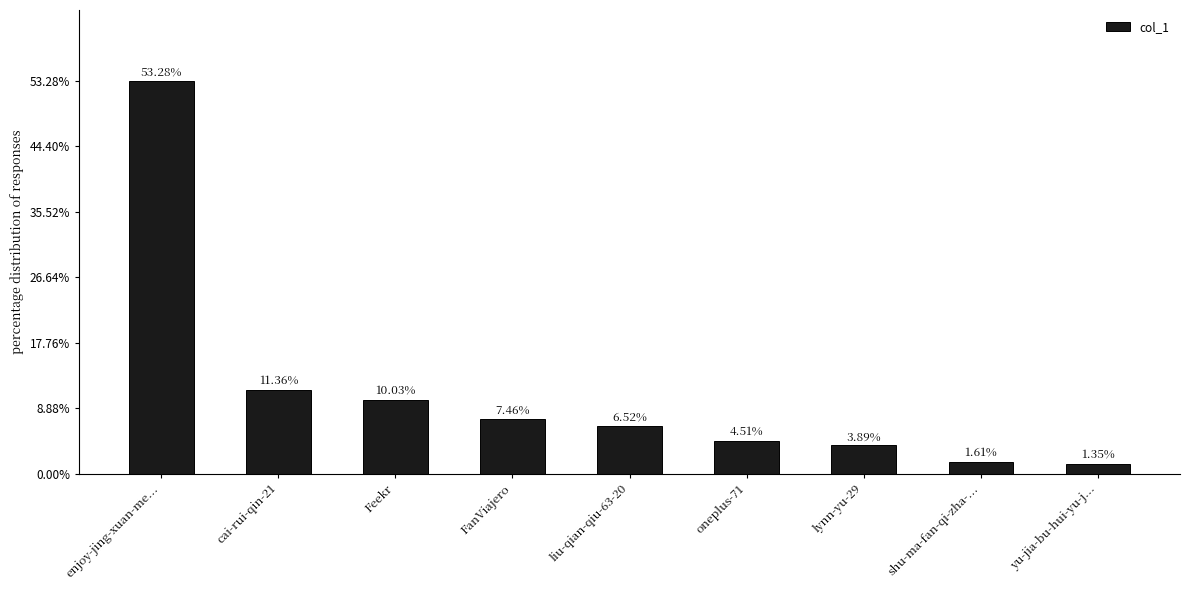

What is the label of the 2nd bar from the right?

shu-ma-fan-qi-zha-...